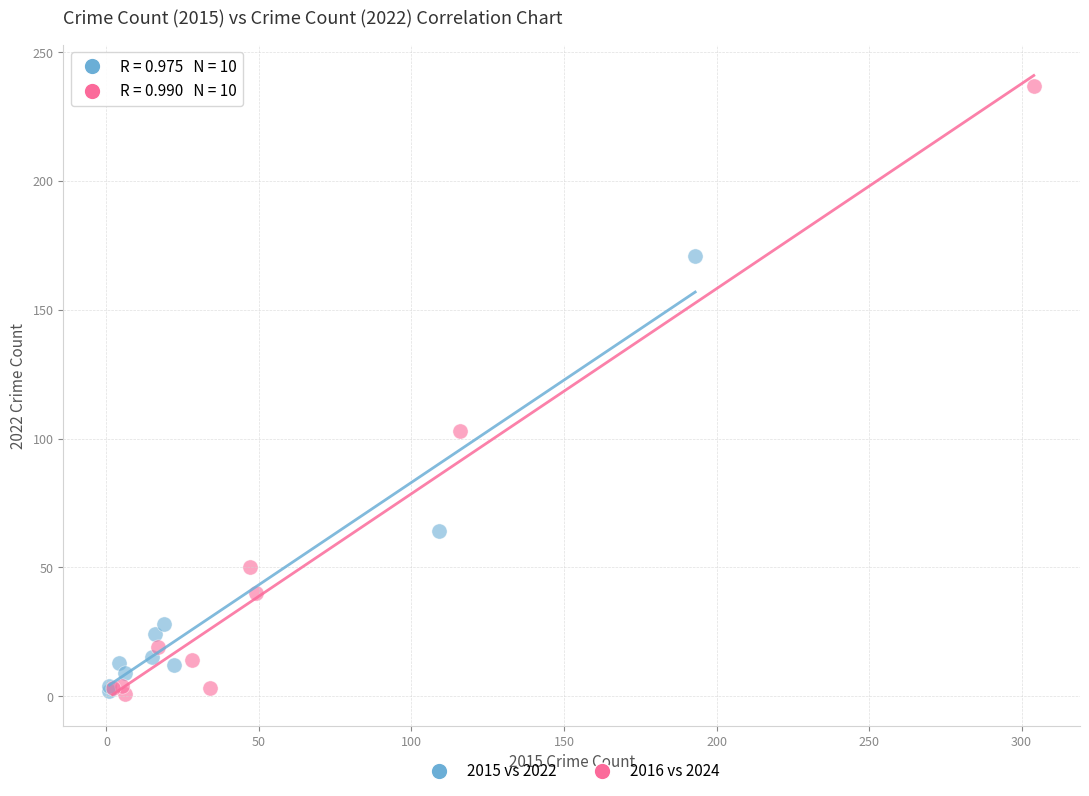

Which series has the widest spread of Y values?

2016 vs 2024